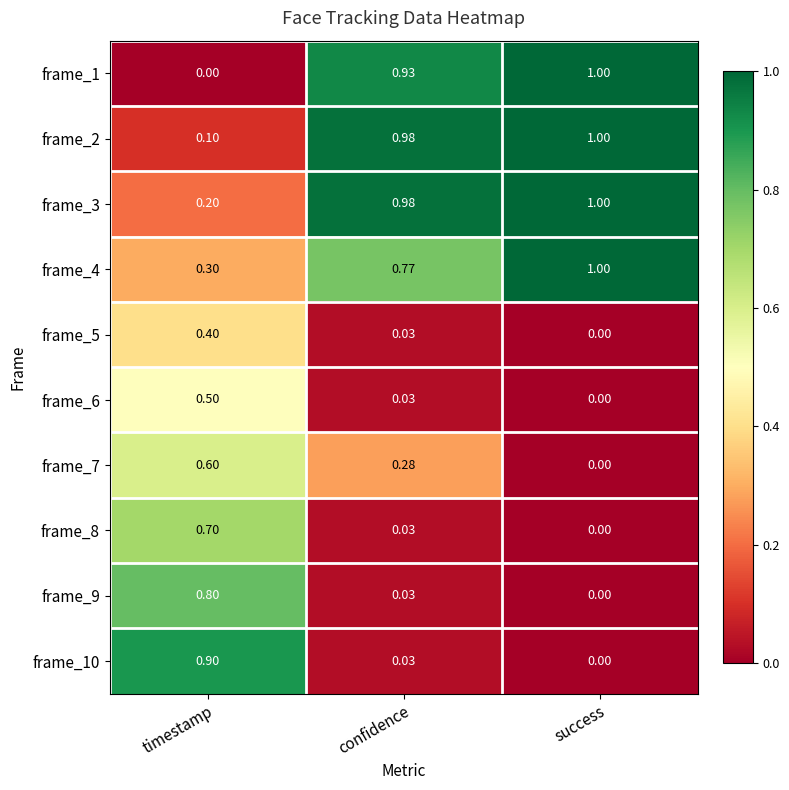

Count the number of data series in this chart.

10